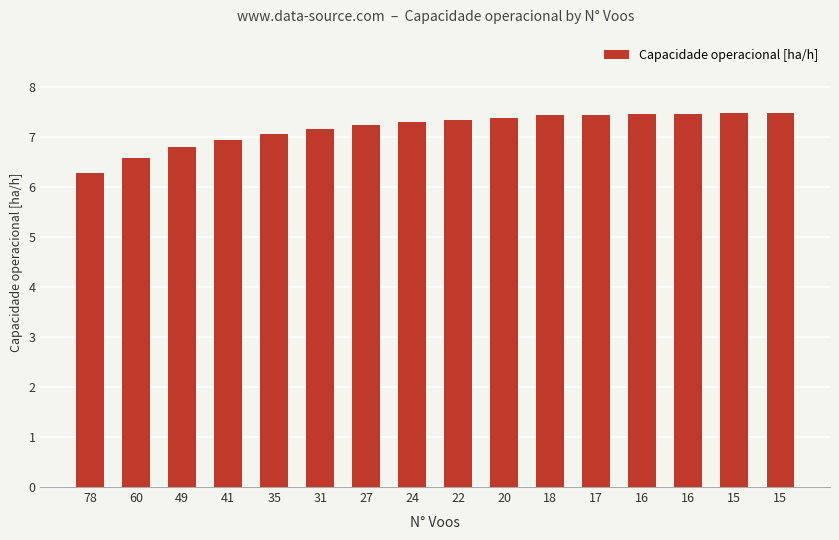

How many data points does each series have?

16